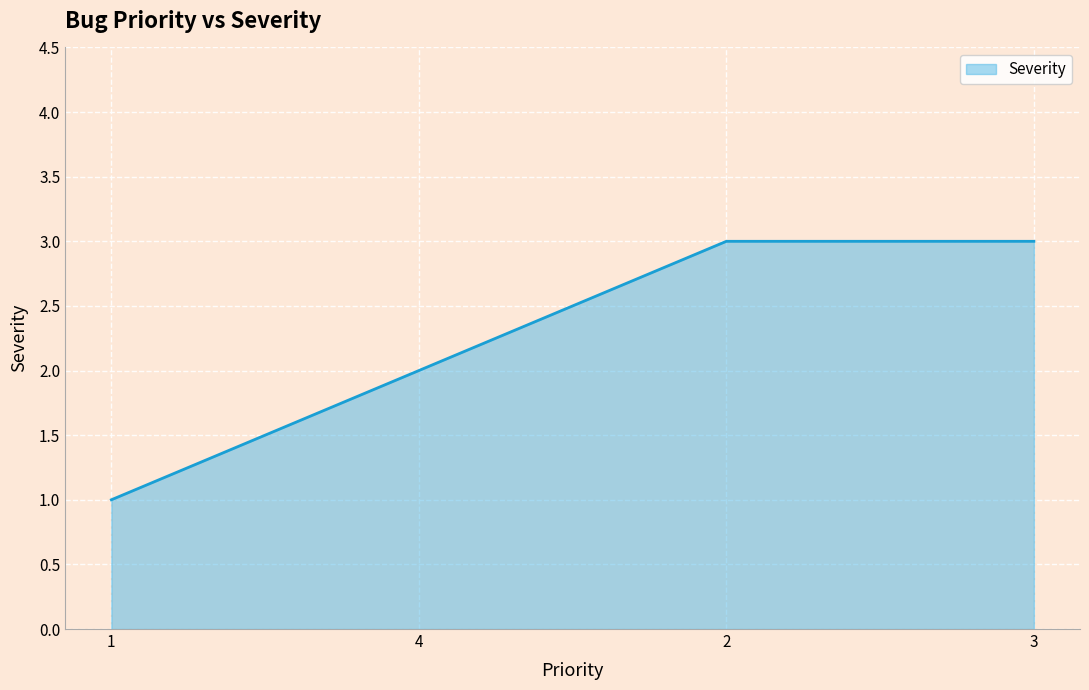

What is the ratio of the value at 4 to the value at 2?

0.7